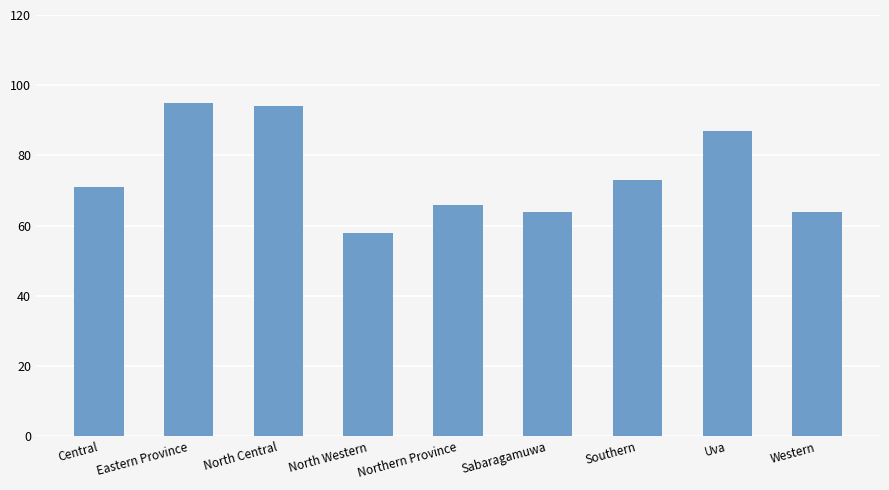

How many bars are there in total?

9